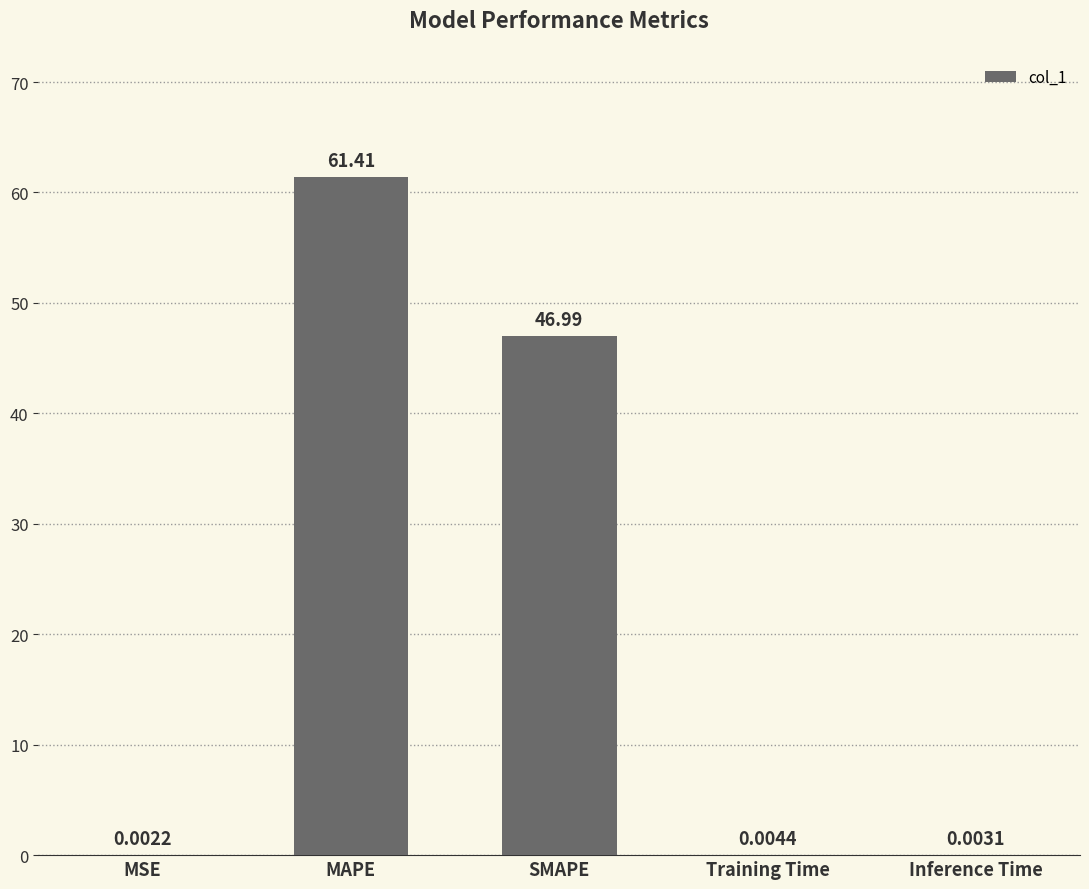

What is the sum of all values?

108.4